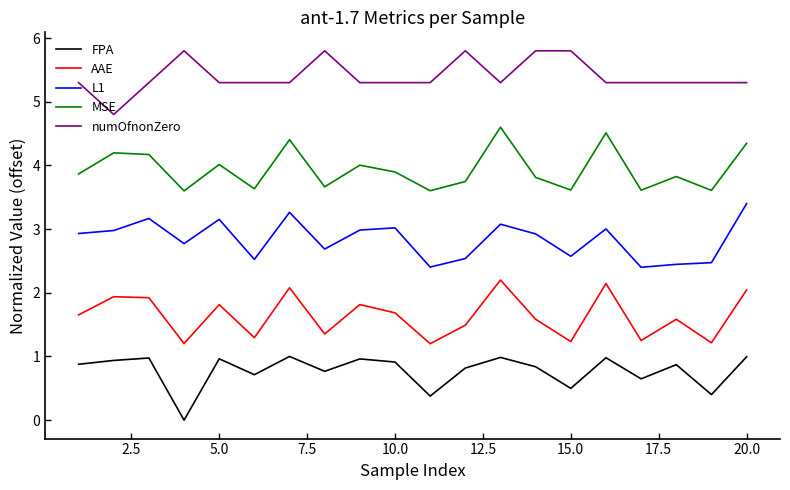

True or false: numOfnonZero and FPA cross at least once.

False